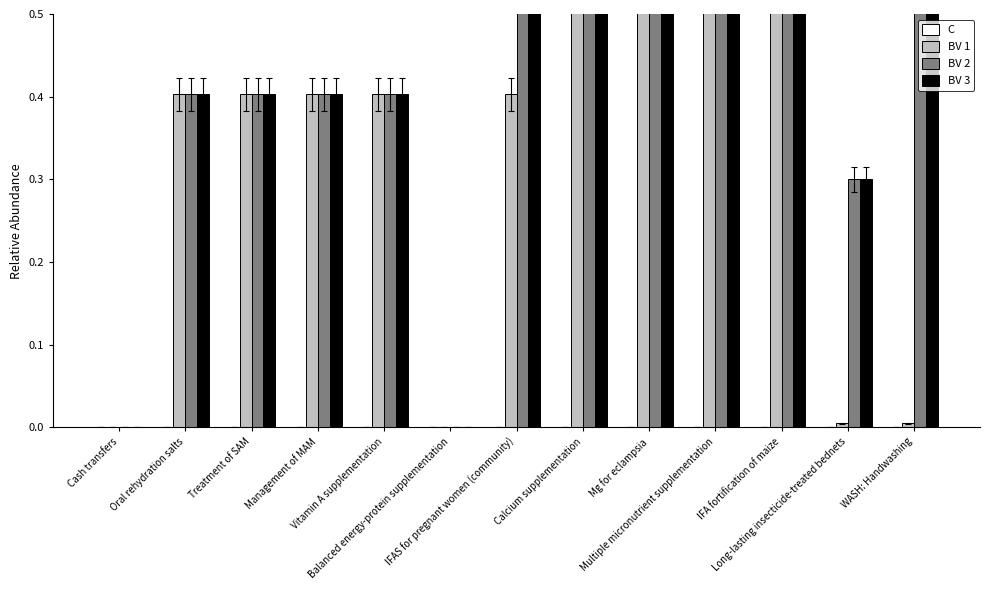

The BV 3 series shows 0.2 at Vitamin A supplementation. True or false?

False